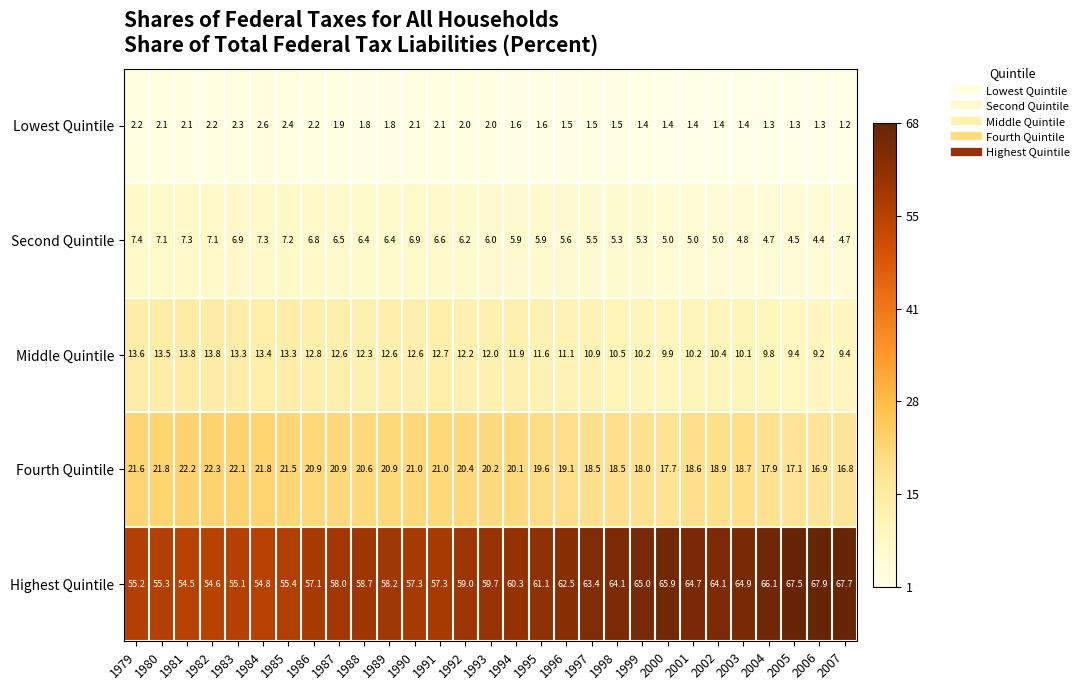

At 1979, list the series in order from smallest to largest.

Lowest Quintile, Second Quintile, Middle Quintile, Fourth Quintile, Highest Quintile